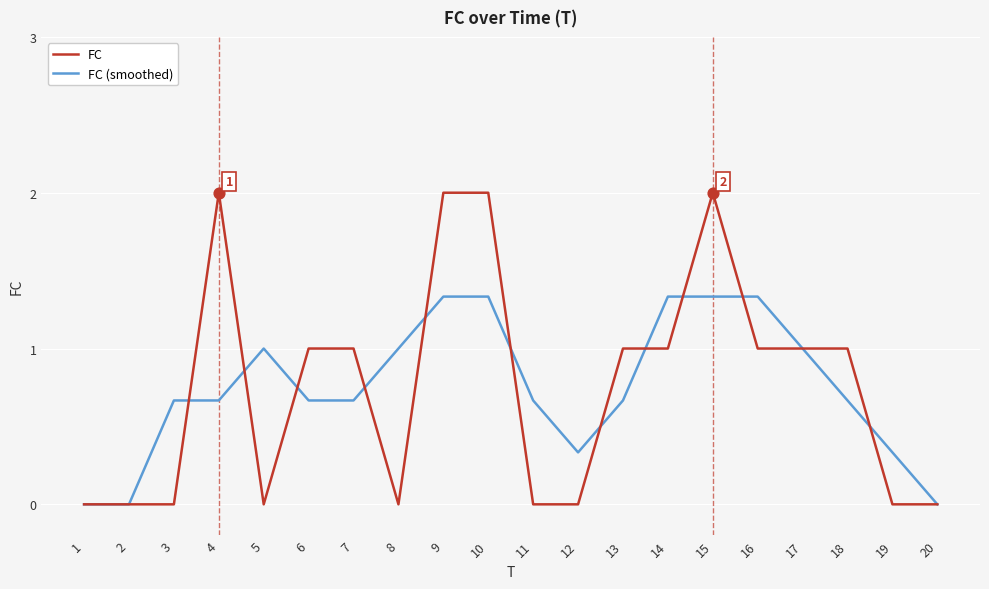

What is the total value across all series at 8?

1.0